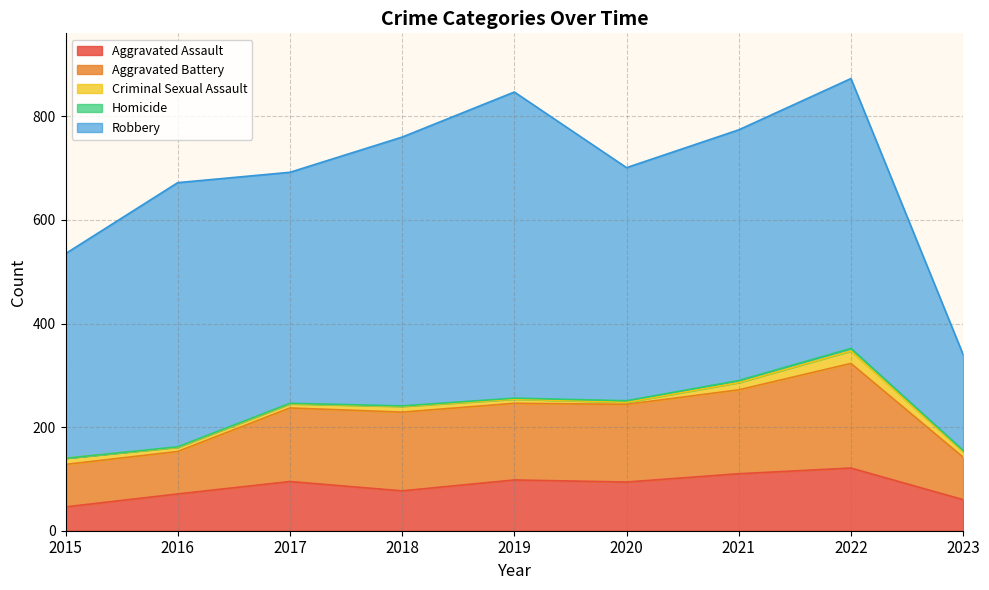

What is the average value of the Homicide series?

2